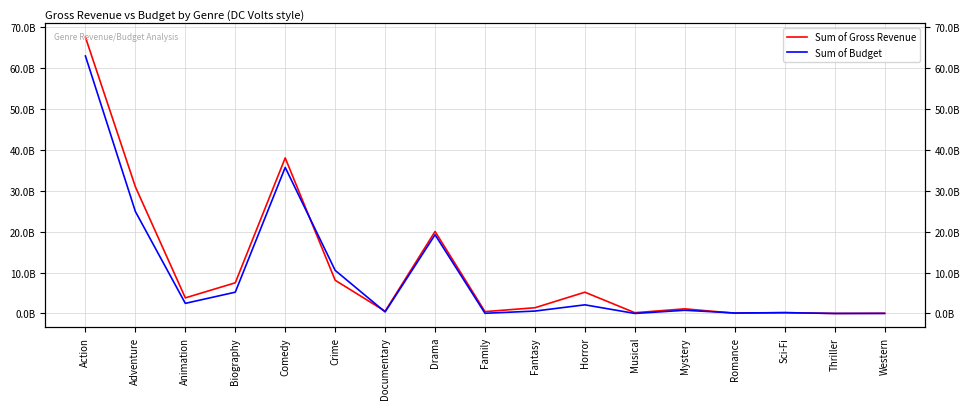

What position from the left is Sci-Fi?

15